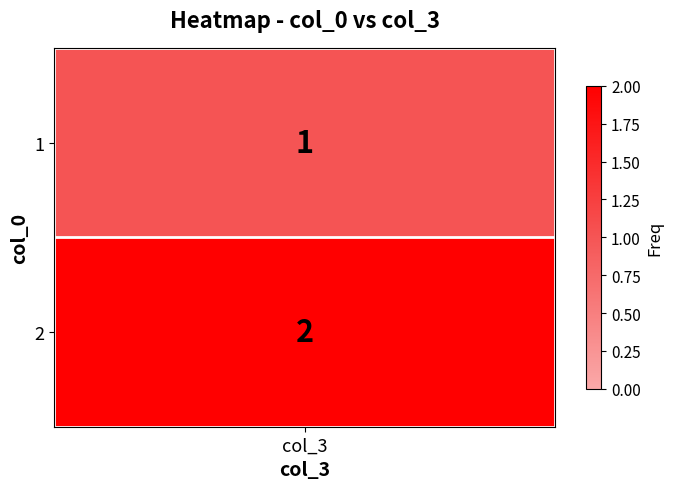

What is the difference between the maximum and minimum values?

1